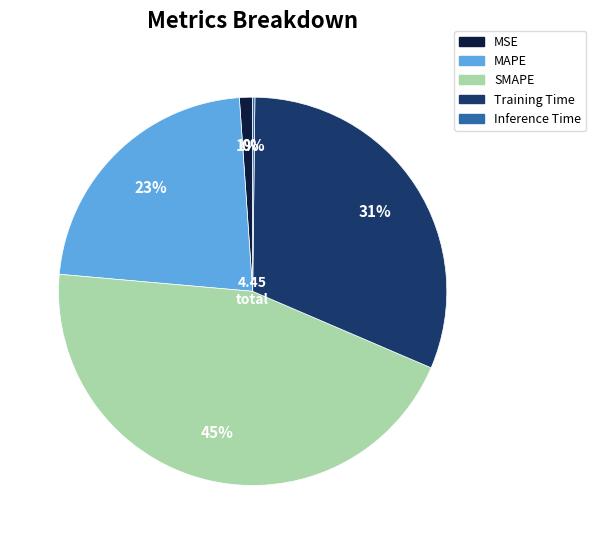

To the nearest percent, what percentage of the pie is MSE?

1%